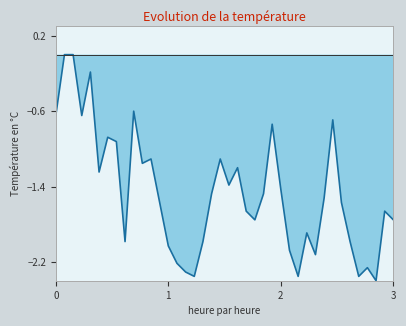

Reading left to right, list all the values displayed in this chart.

0=-0.6	1=0.0	2=0.0	3=-0.6	4=-0.2	5=-1.2	6=-0.9	7=-0.9	8=-2.0	9=-0.6	10=-1.2	11=-1.1	12=-1.6	13=-2.0	14=-2.2	15=-2.3	16=-2.4	17=-2.0	18=-1.5	19=-1.1	20=-1.4	21=-1.2	22=-1.7	23=-1.8	24=-1.5	25=-0.7	26=-1.4	27=-2.1	28=-2.4	29=-1.9	30=-2.1	31=-1.5	32=-0.7	33=-1.6	34=-2.0	35=-2.4	36=-2.3	37=-2.4	38=-1.7	39=-1.8